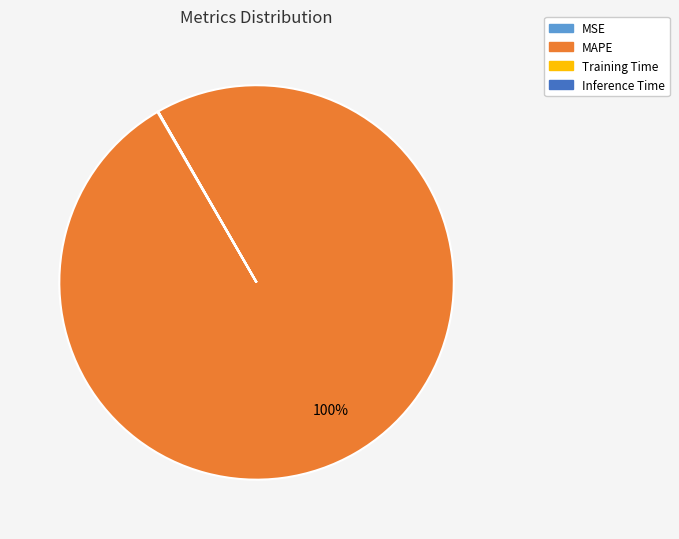

What is the largest slice in the pie chart?

MAPE